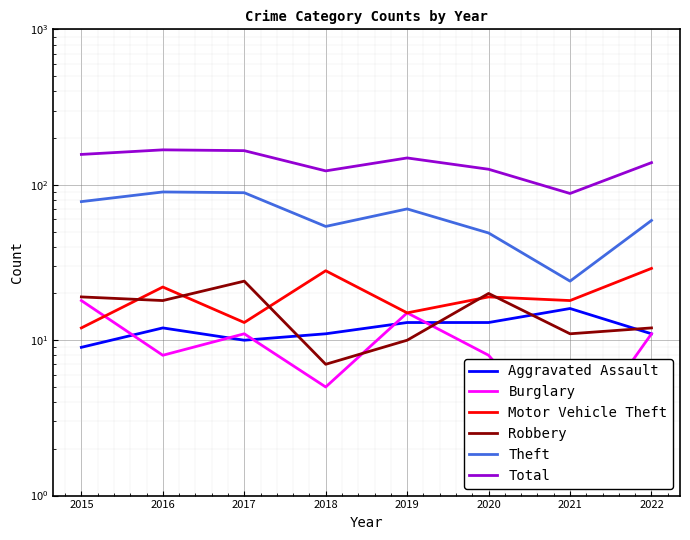

How many distinct data groups are displayed?

6